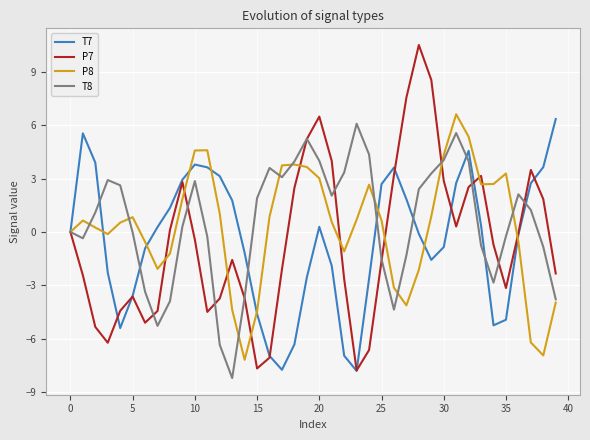

What is the maximum value shown in the chart?

10.5